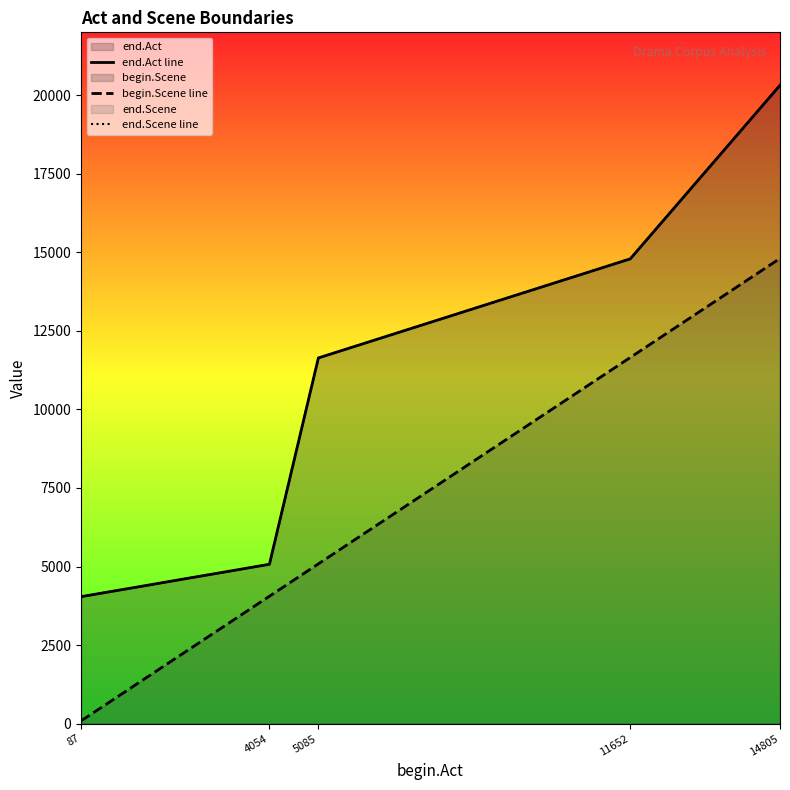

What is the maximum value shown in the chart?

20315